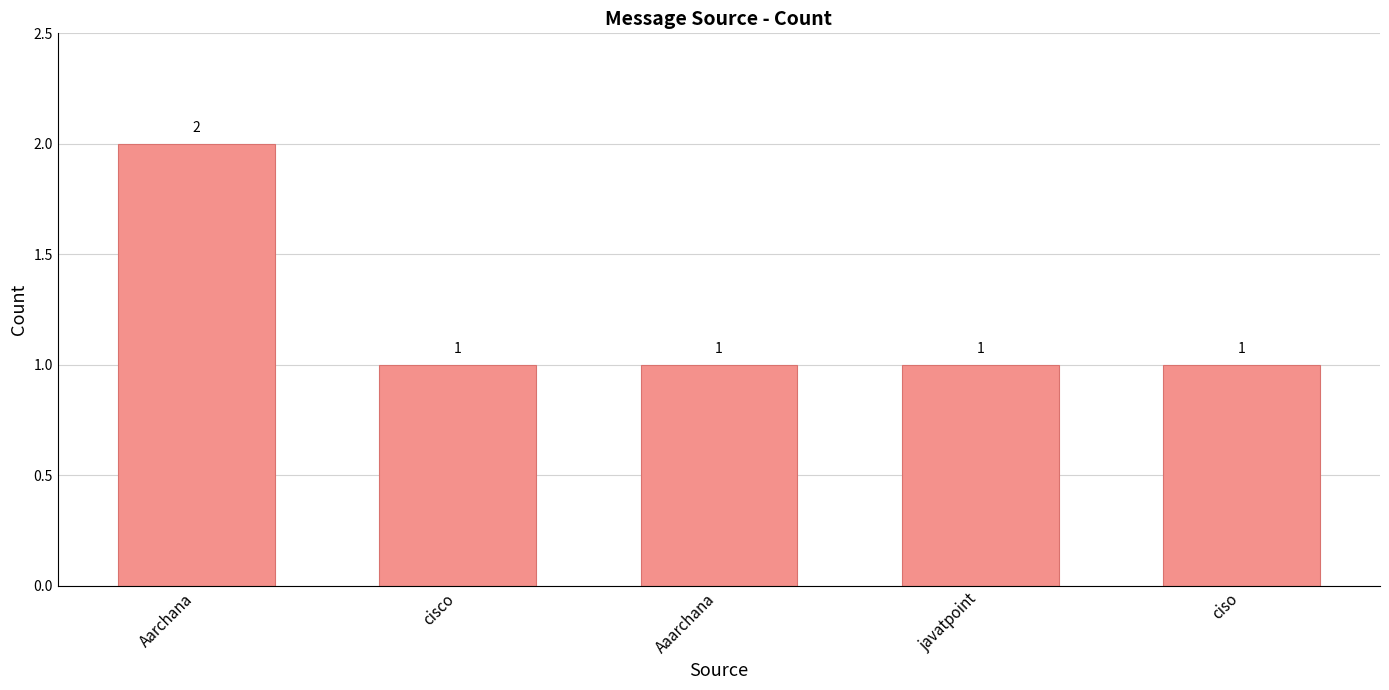

How many bars are there in total?

5